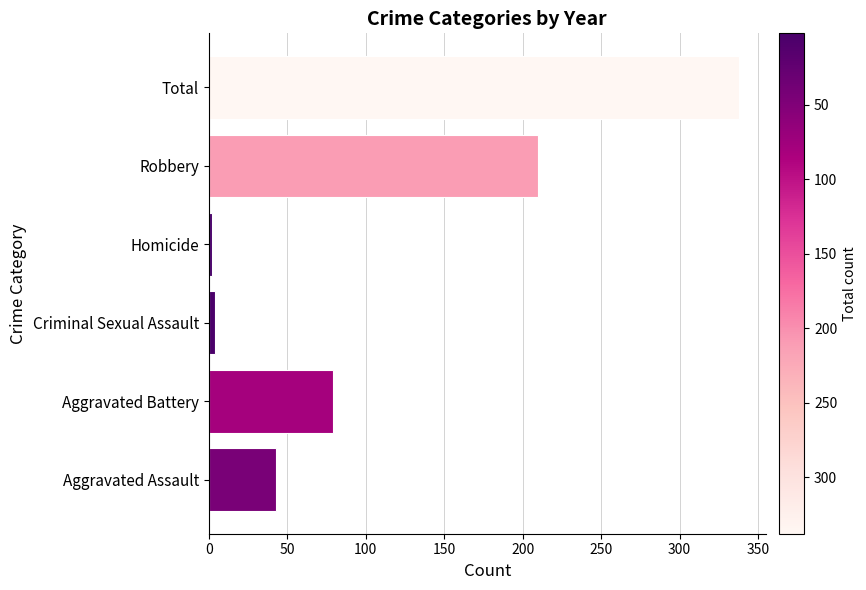

At which label is the value closest to 170?

Robbery